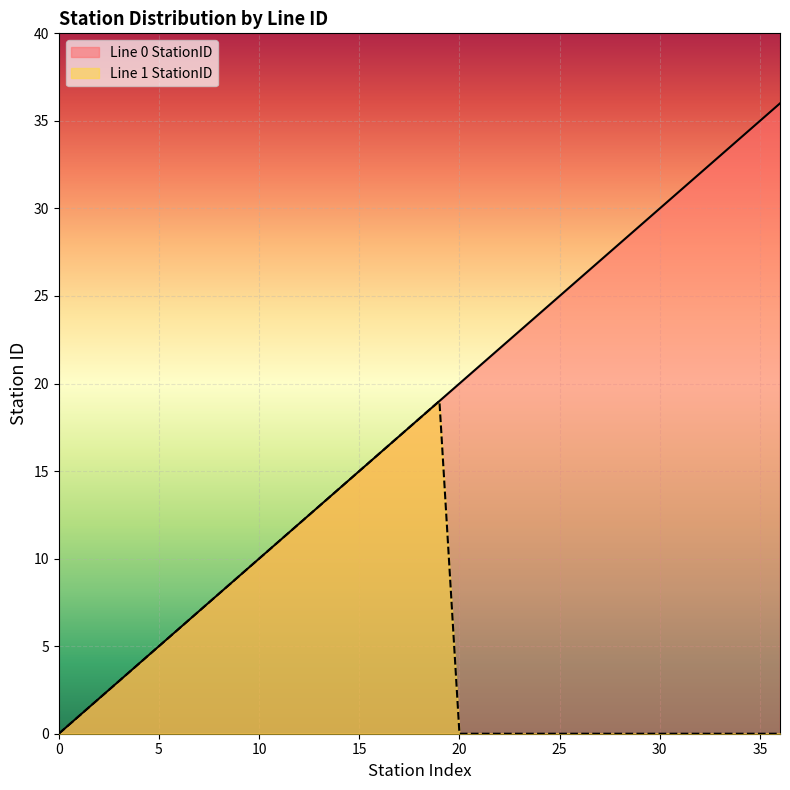

Rank the series at 20 from highest to lowest value.

Line 0 StationID, Line 1 StationID